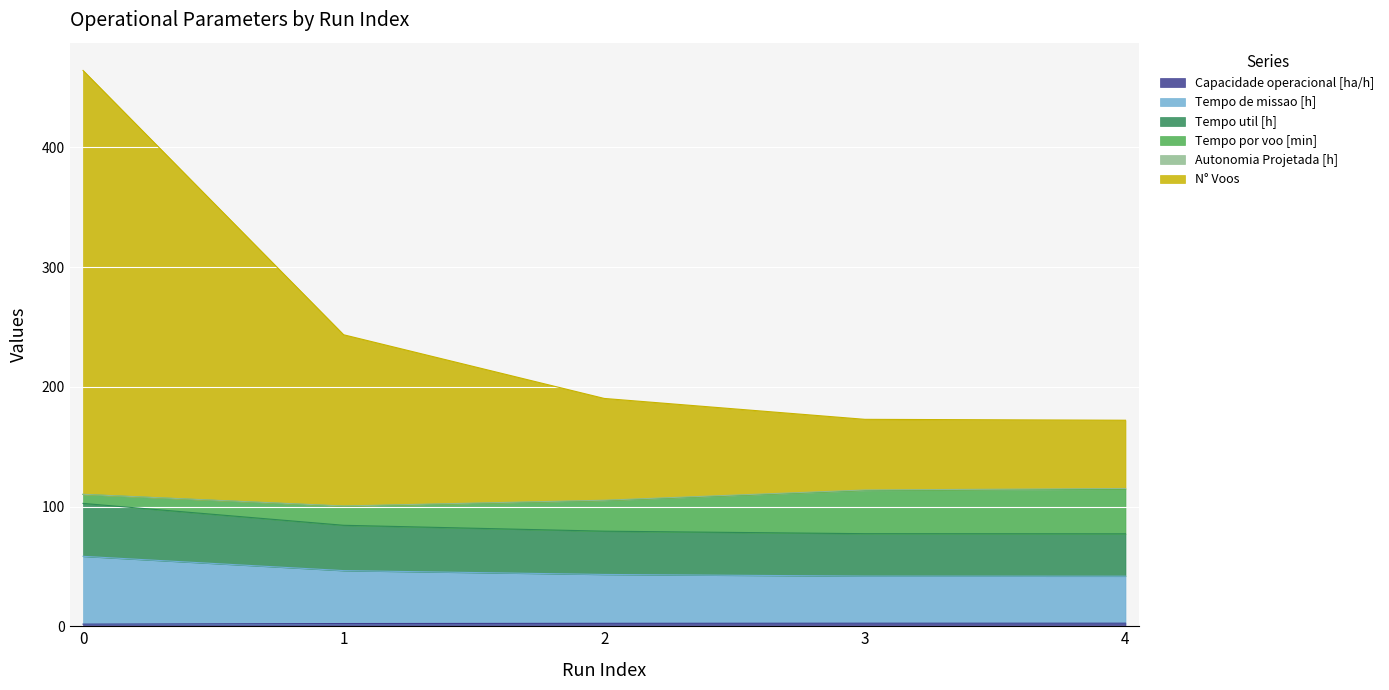

The Tempo util [h] series shows 141.6 at 0. True or false?

False